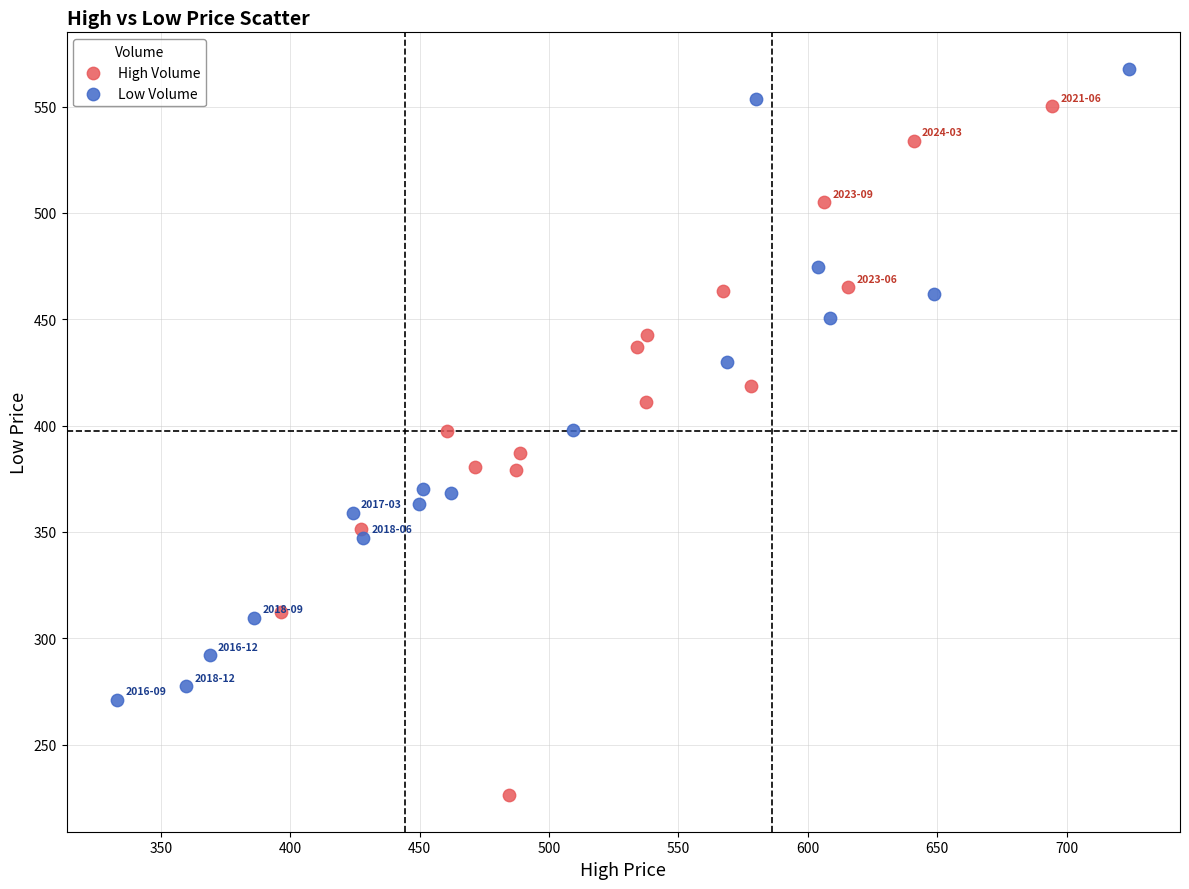

Which series contains the lowest Y value?

High Volume